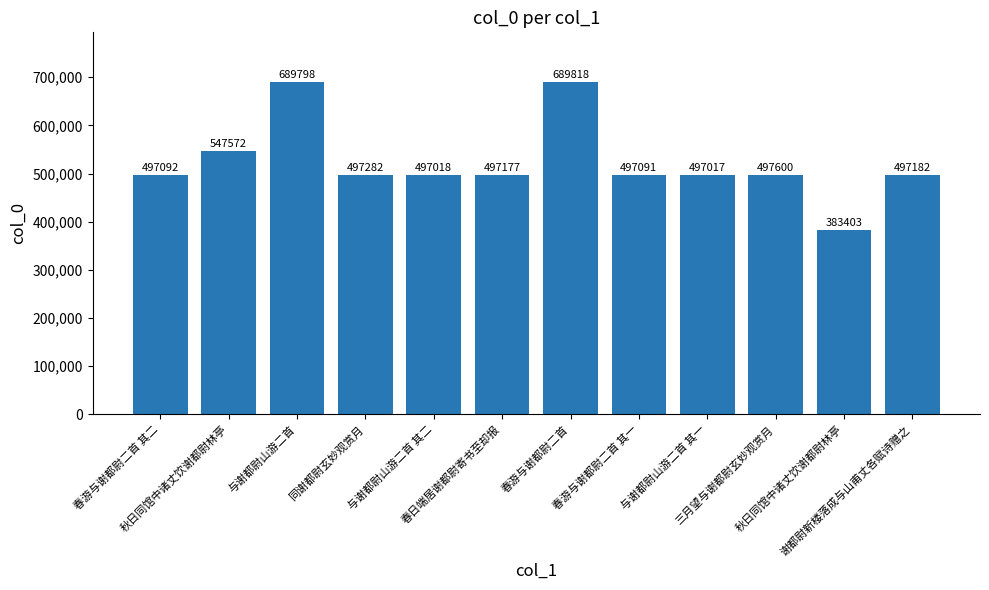

Does the chart contain stacked bars?

No